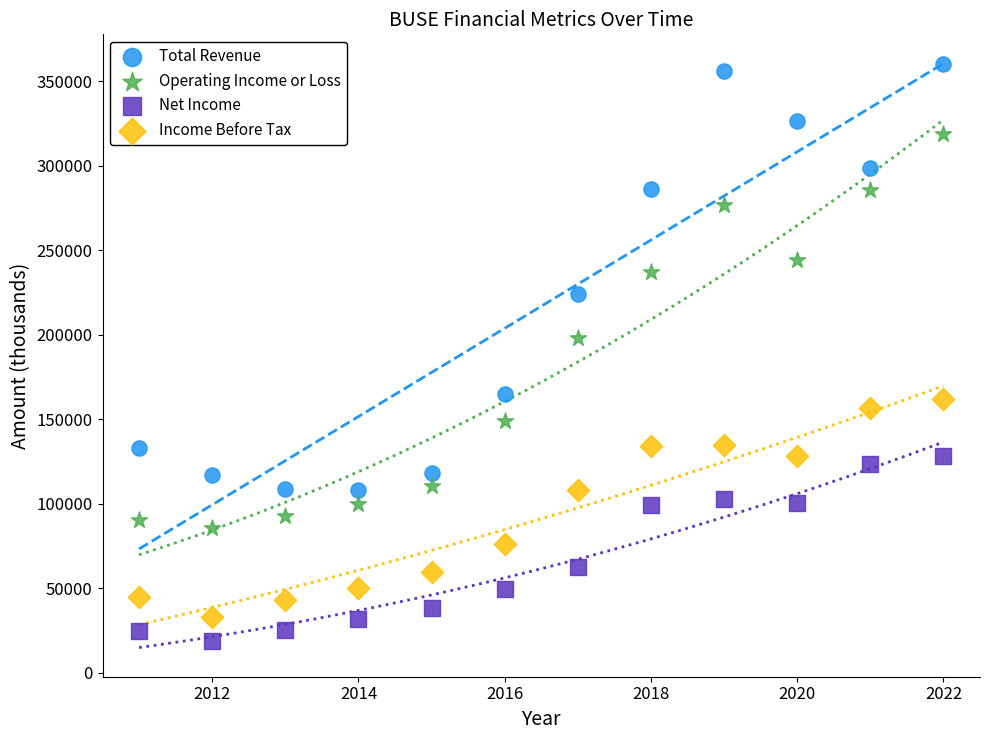

Which series contains the highest Y value?

Total Revenue